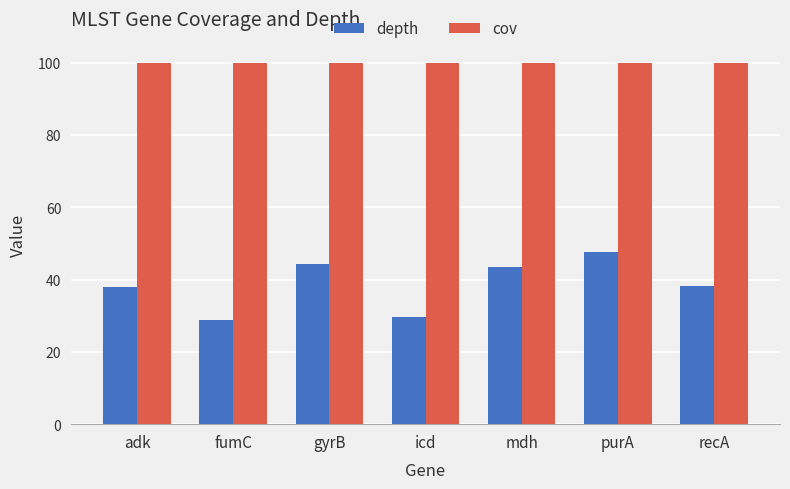

What is the value of the cov bar at the 3rd from the left?

100.0